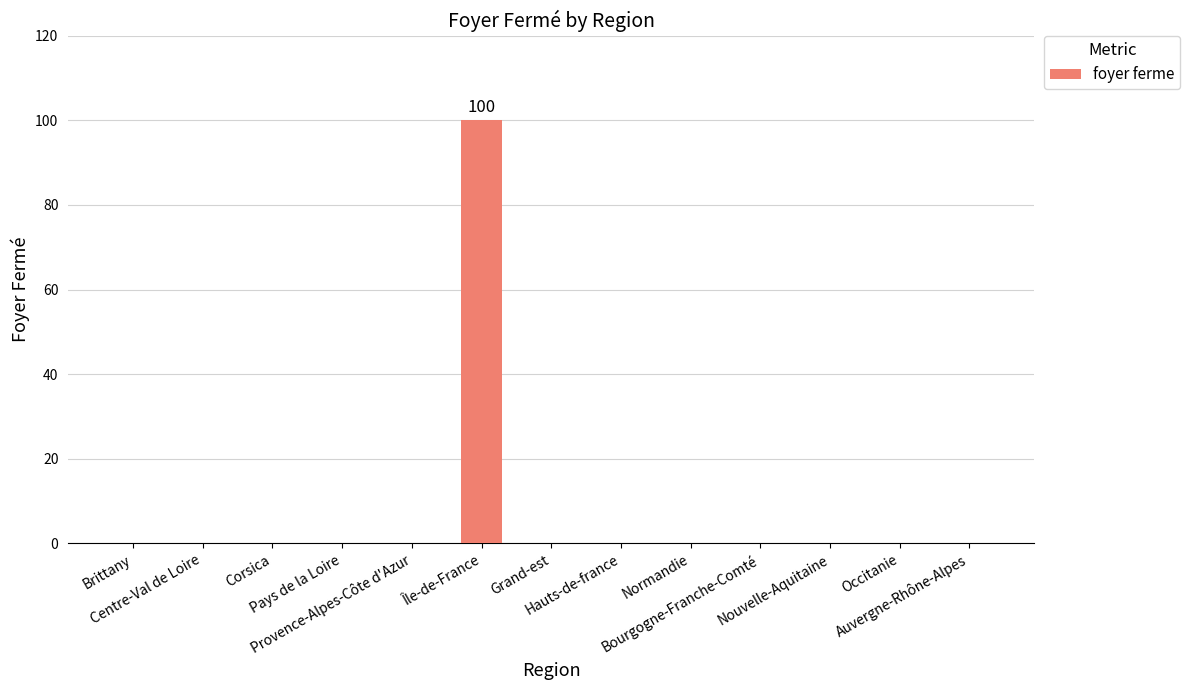

What is the greatest value displayed?

100